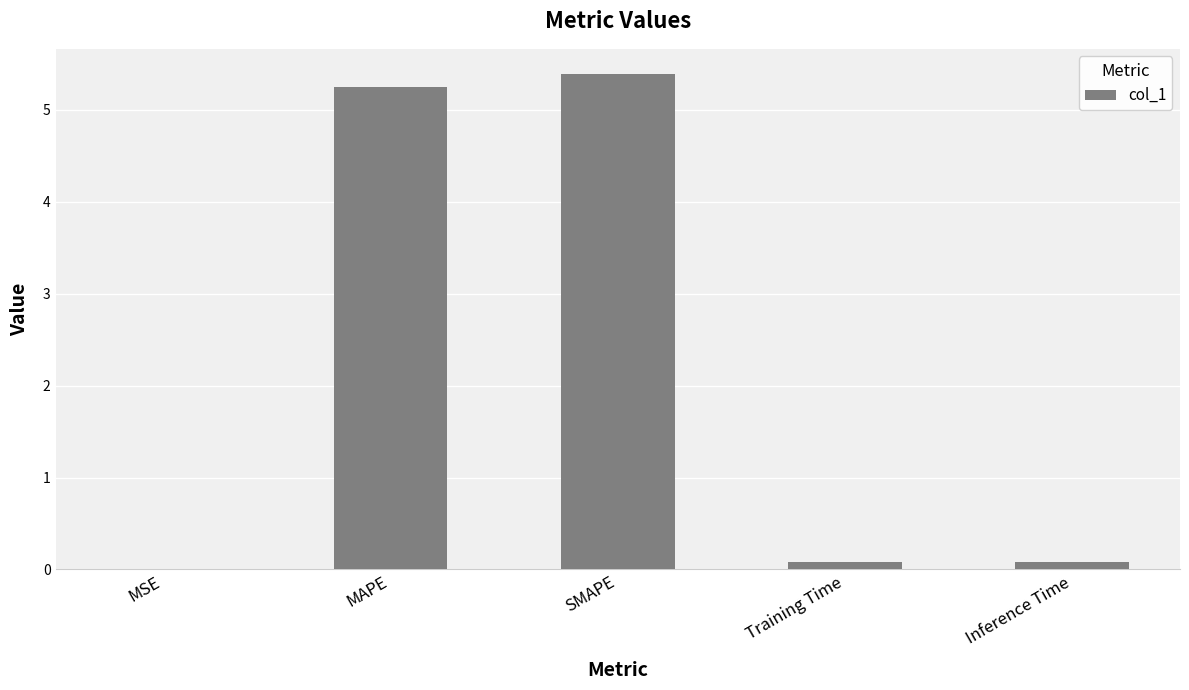

Count the number of categories in the chart.

5